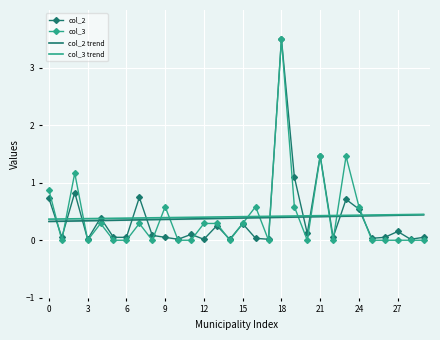

How many lines are shown in the chart?

4